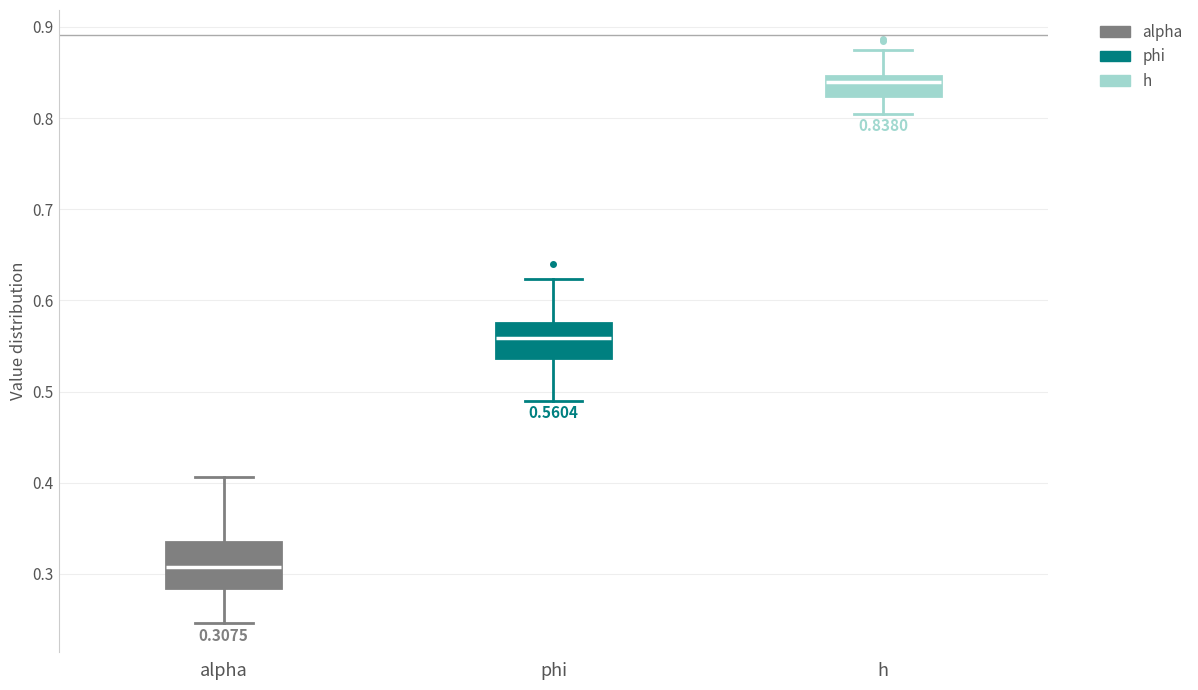

Comparing the boxes themselves (not the whiskers), which one is the tallest?

alpha